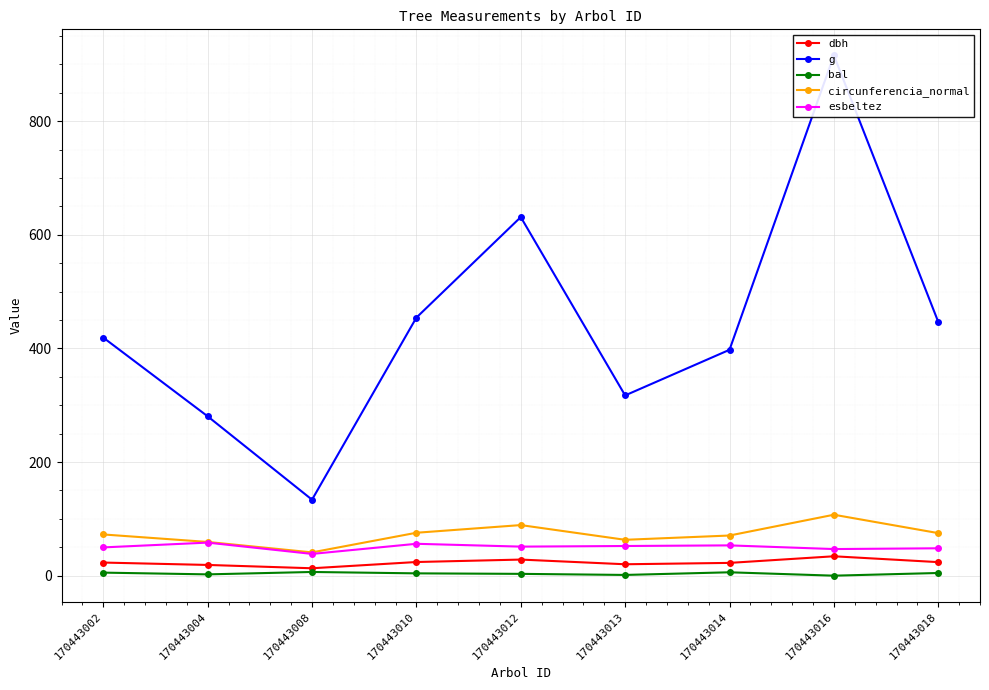

At which category is the sum across all series the highest?

170443016